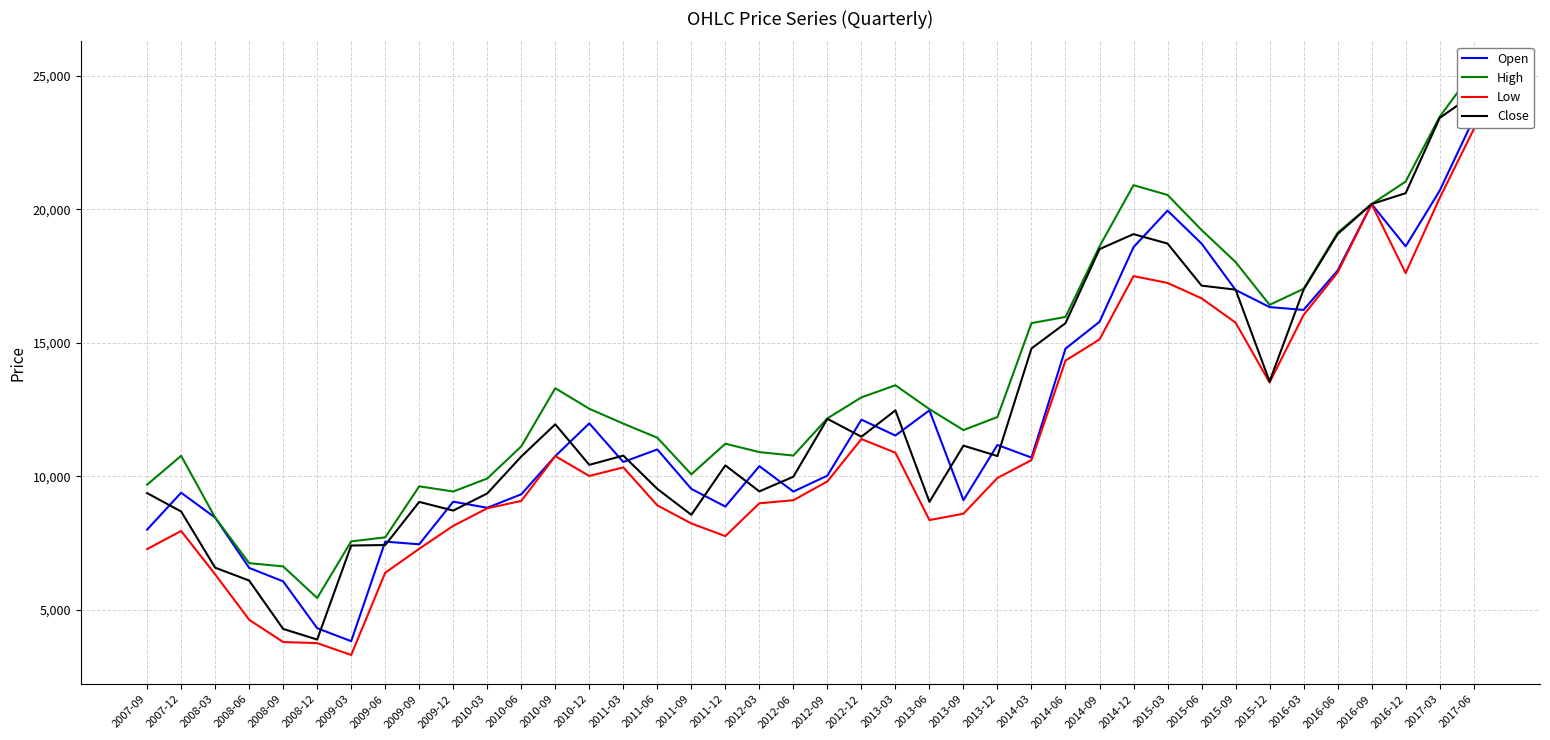

Count the number of data series in this chart.

4